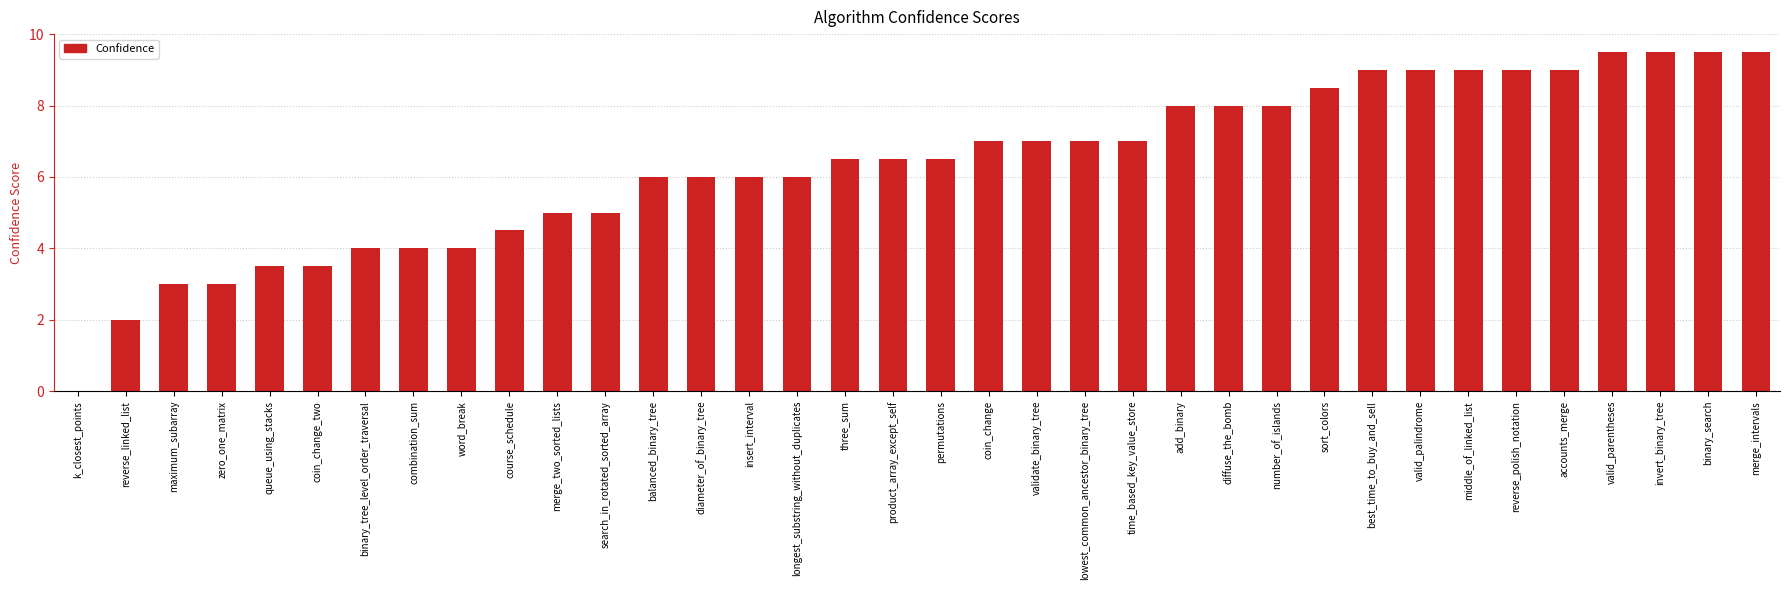

What is the greatest value displayed?

9.5